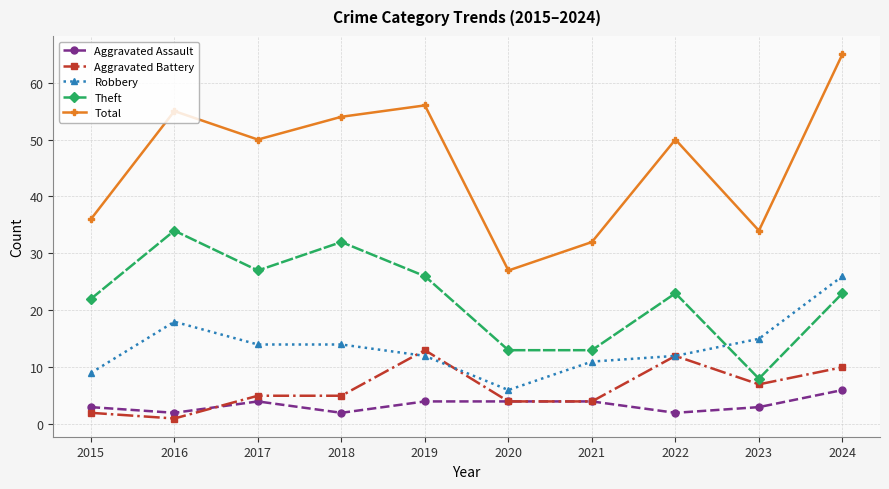

Count the number of categories in the chart.

10